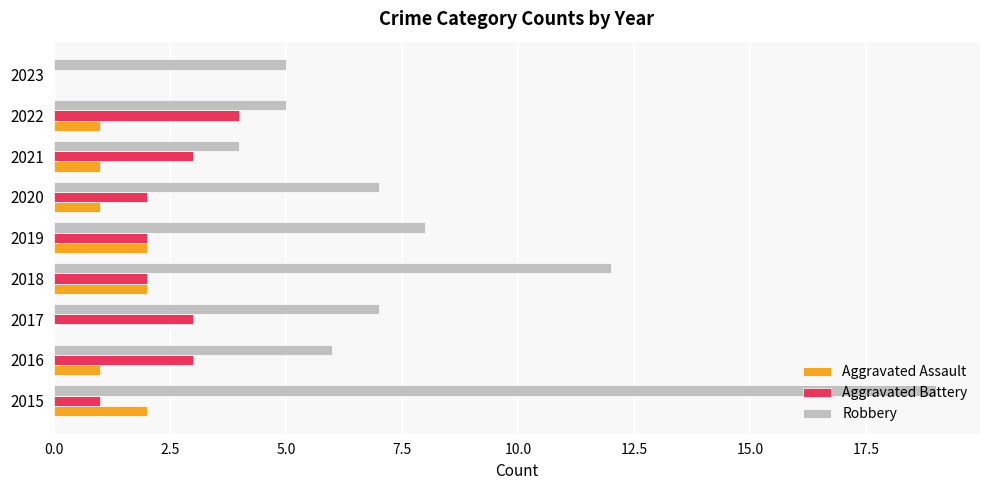

At which category is the sum across all series the highest?

2015